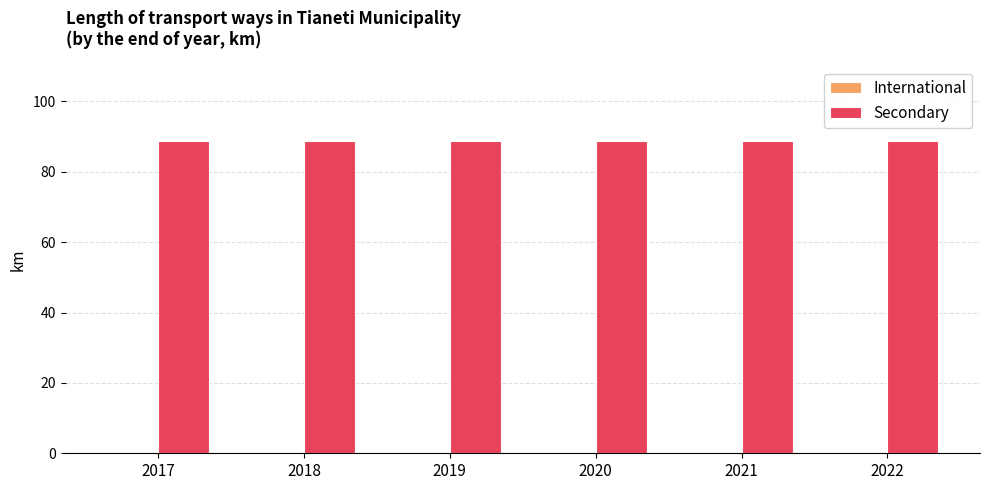

Which series has the largest range (max minus min)?

International